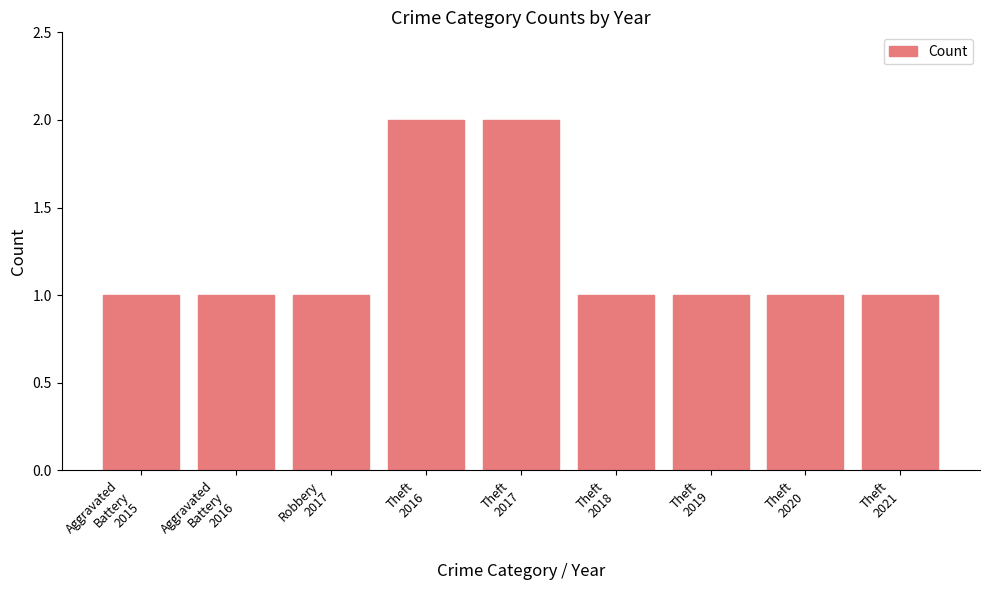

What is the minimum value shown in the chart?

1